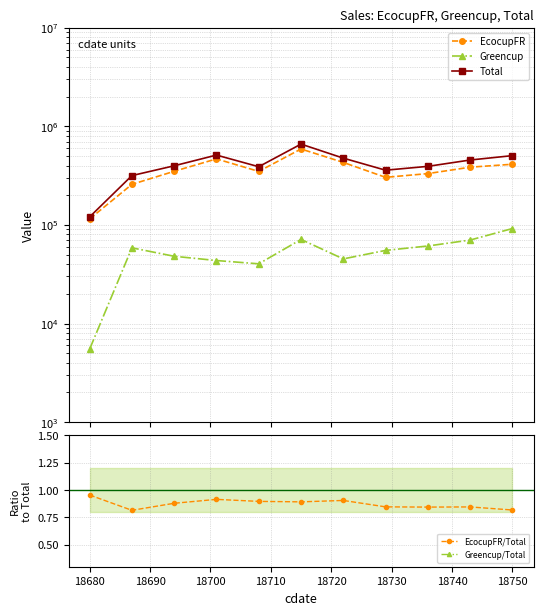

True or false: EcocupFR/Total has more than 1 interior local peaks.

True